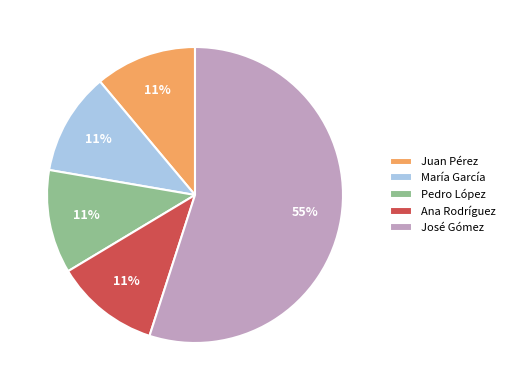

To the nearest percent, what is the difference between the Juan Pérez and José Gómez slice percentages?

44%